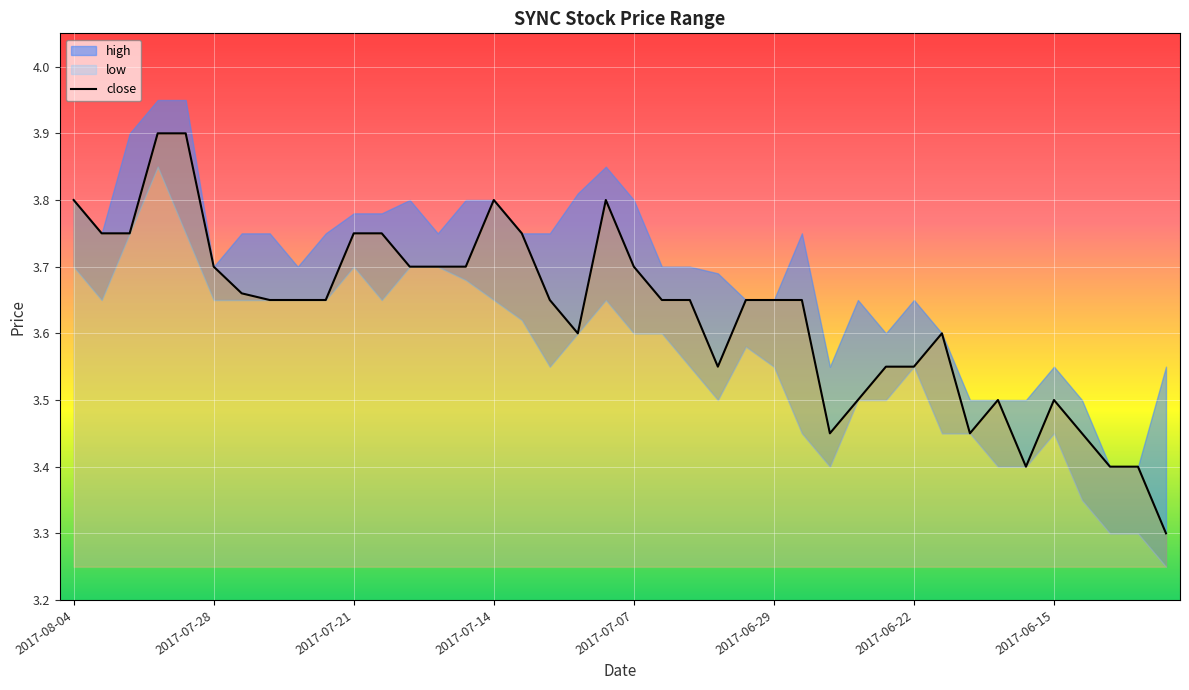

What is the minimum value for close?

3.3